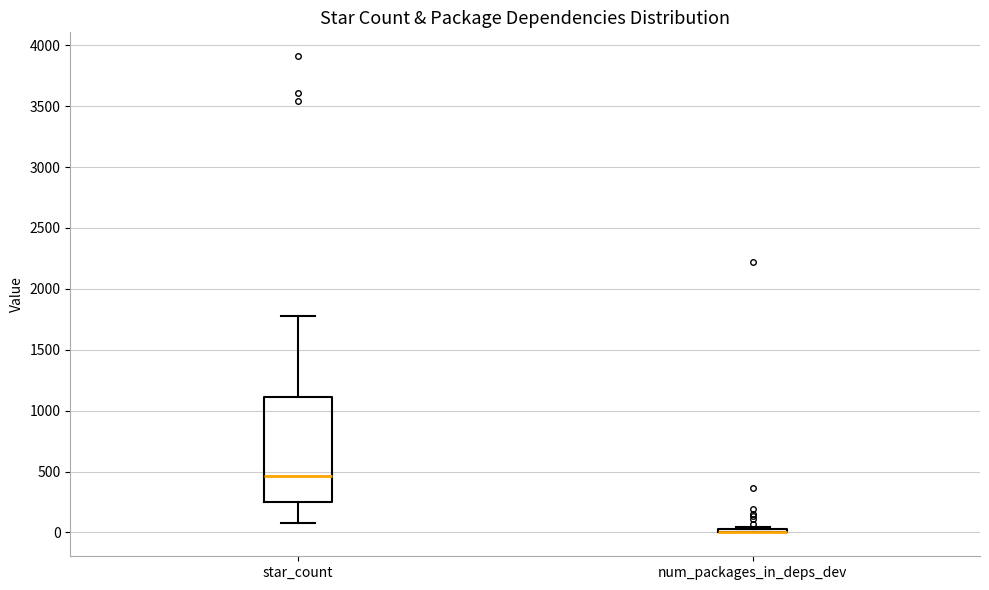

Where is the upper edge of the box for star_count on the y-axis? The values are not printed on the chart, so give them approximately, as read against the axis.

1100